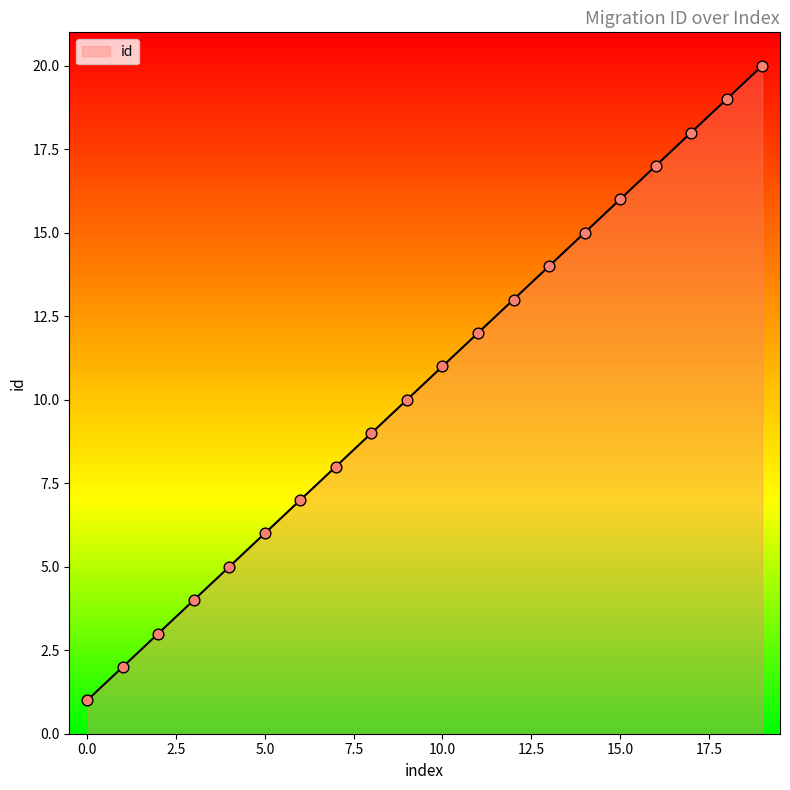

What is the maximum value shown in the chart?

20